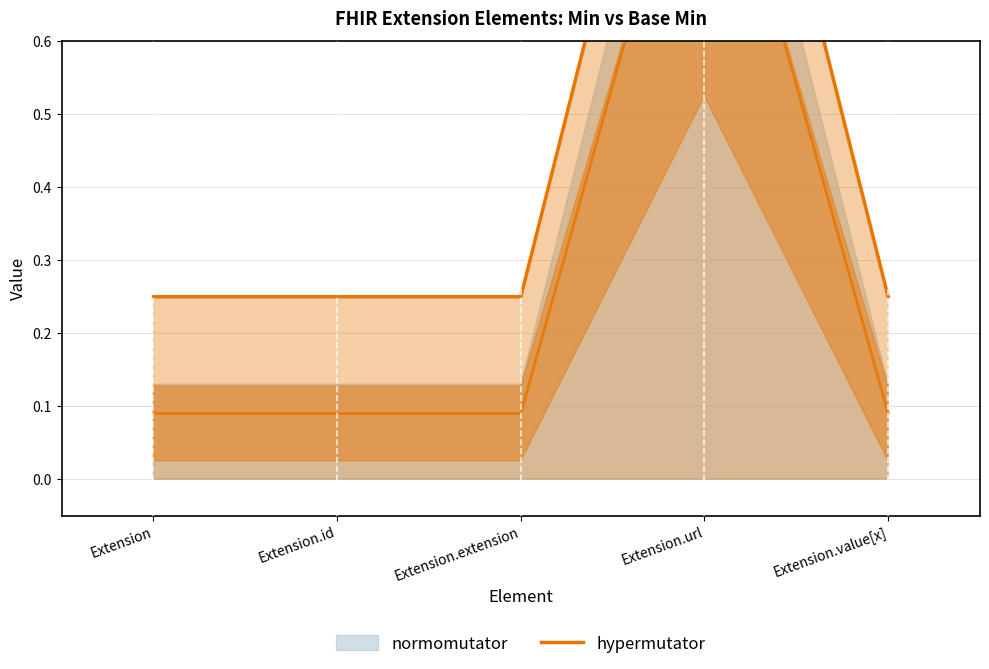

What is the label of the 4th point from the right?

Extension.id